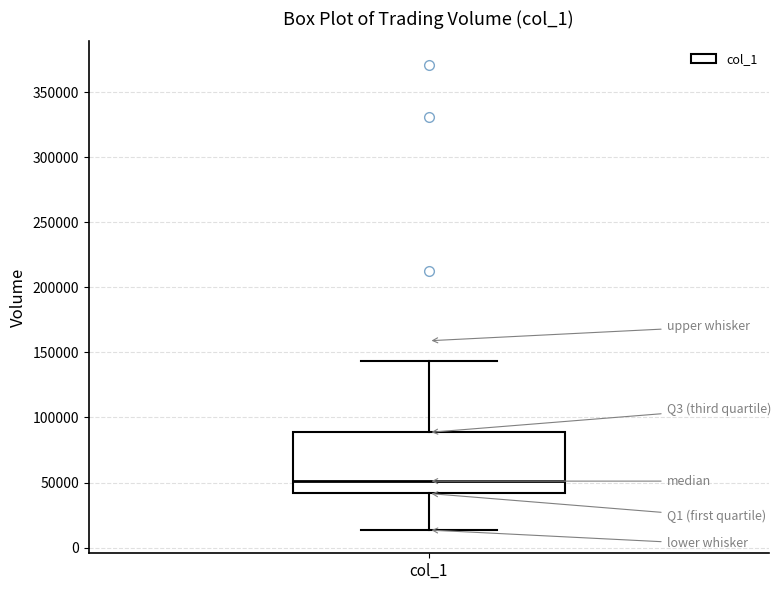

Read this box plot against the y-axis: the position of the median line, the range covered by the box, and the ends of both whiskers. The values are not printed on the chart, so give them approximately, as read against the axis.

median 50000, box 40000 to 90000, whiskers 15000 to 145000